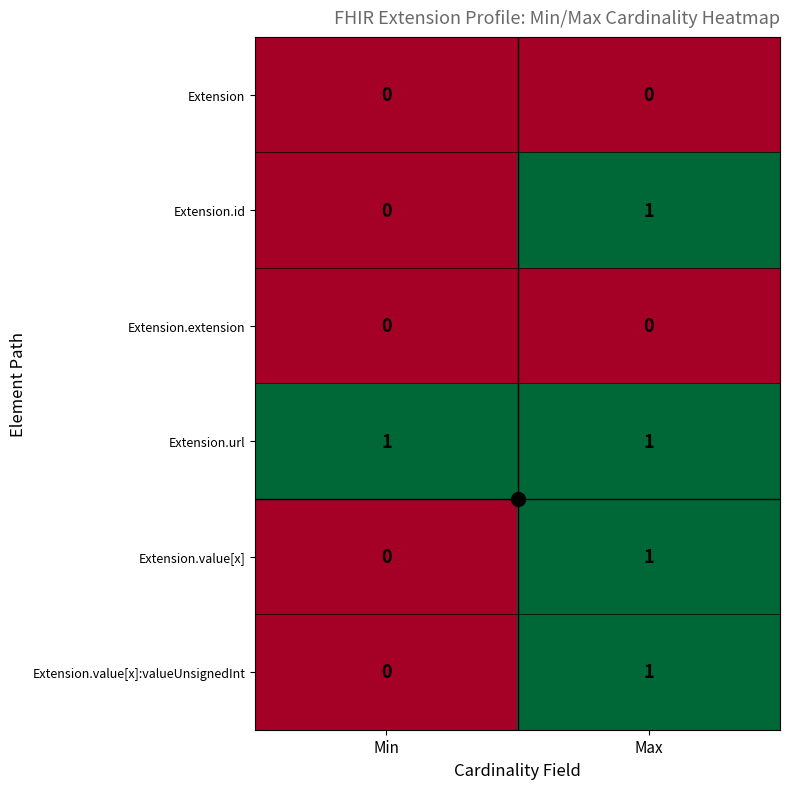

Rank the categories by Extension.id value from highest to lowest.

Max, Min